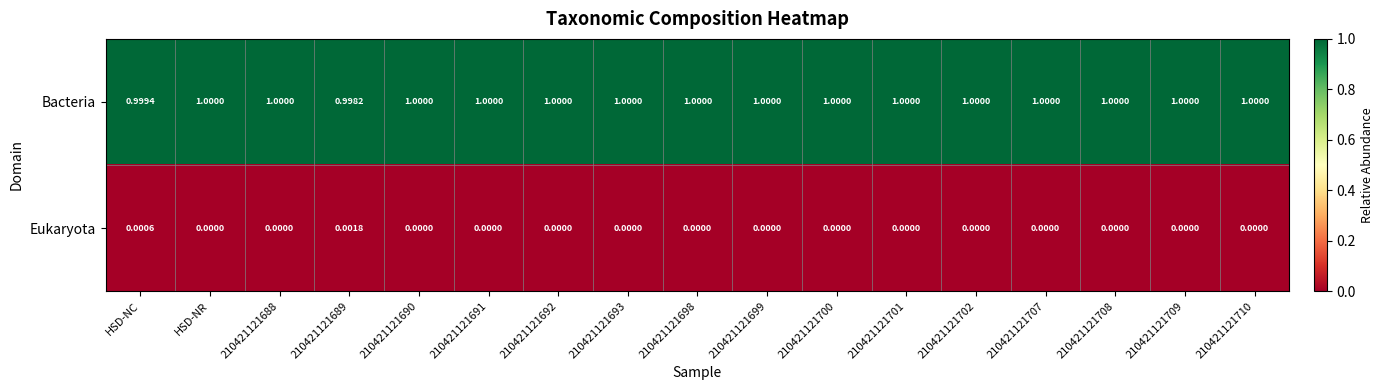

List the series in order of their overall mean, highest first.

Bacteria, Eukaryota